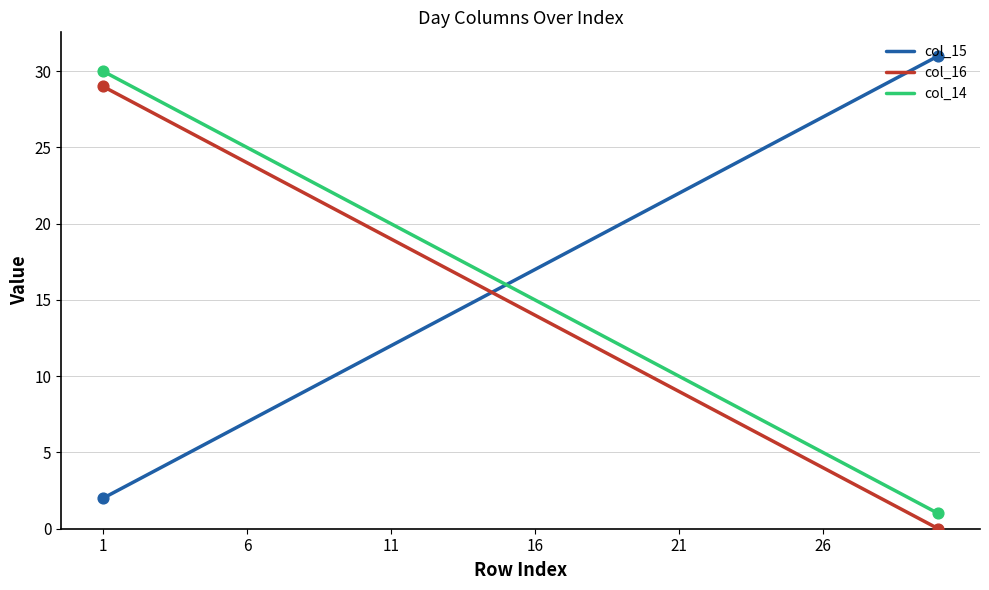

What are all the series names shown in the legend?

col_15, col_16, col_14